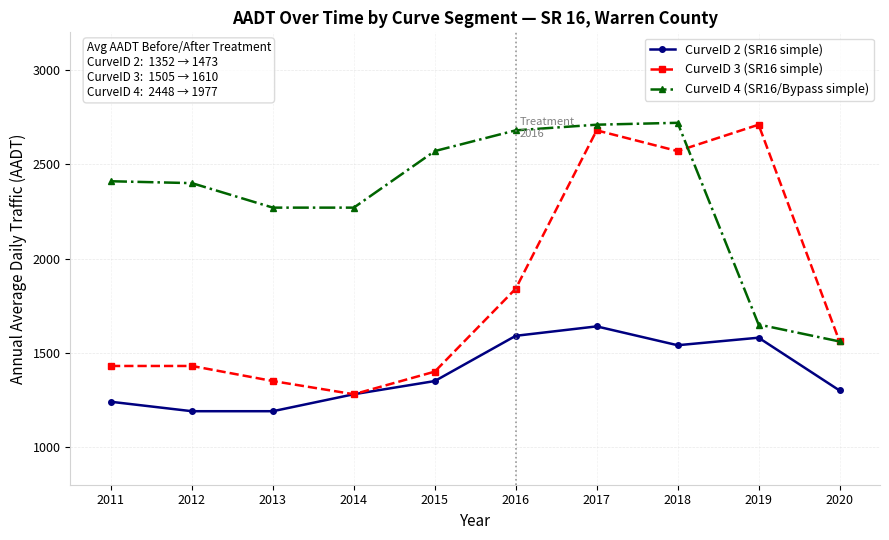

Reading left to right, extract all data points from this chart.

CurveID 2 (SR16 simple): 1240	1190	1190	1280	1350	1590	1640	1540	1580	1300
CurveID 3 (SR16 simple): 1430	1430	1350	1280	1400	1840	2680	2570	2710	1560
CurveID 4 (SR16/Bypass simple): 2410	2400	2270	2270	2570	2680	2710	2720	1650	1560